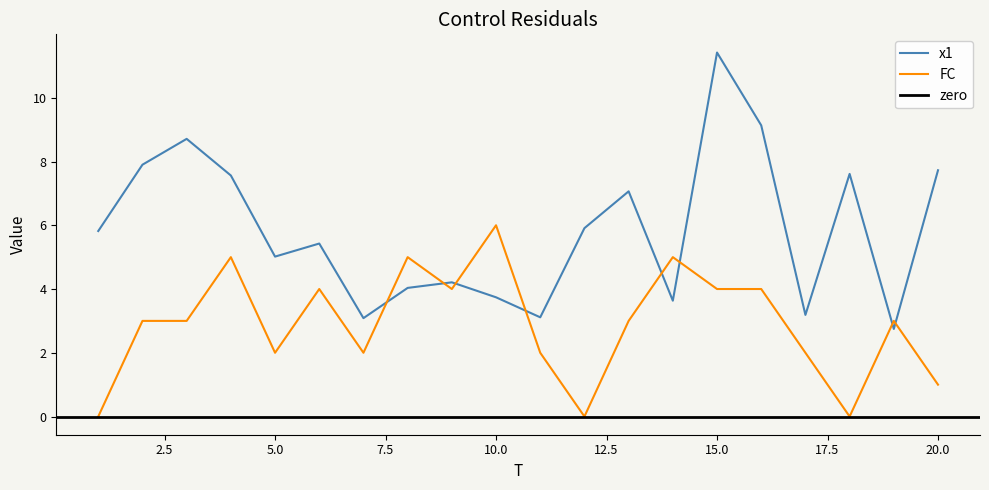

How many values in the FC series exceed 3?

8